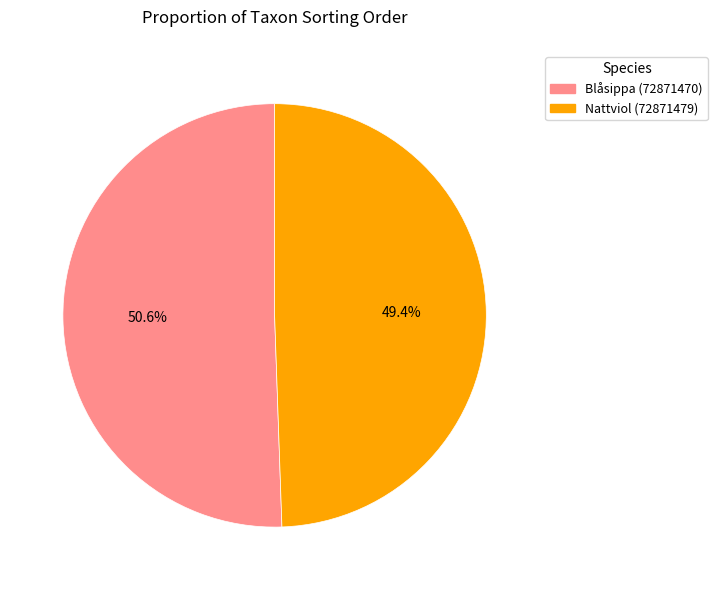

How many segments does this pie chart have?

2